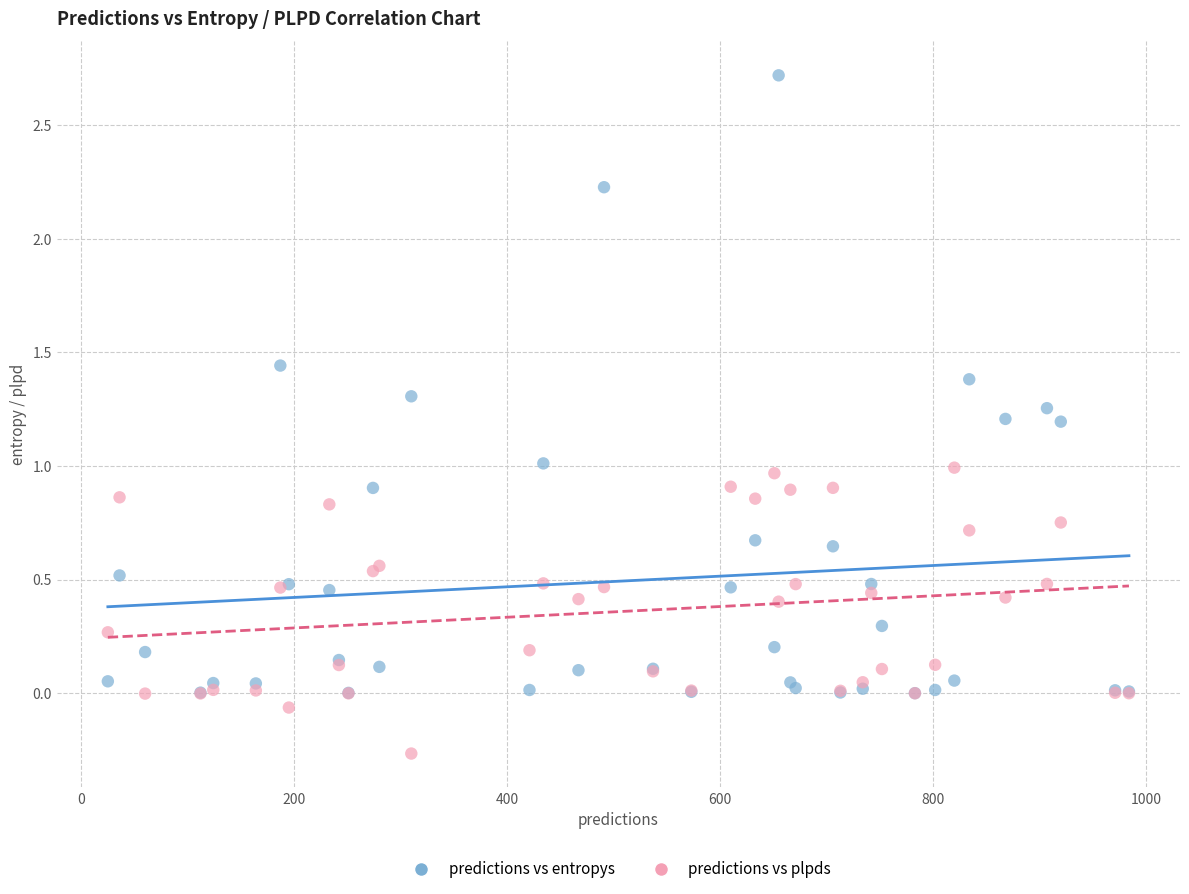

What are all the series names shown in the legend?

predictions vs entropys, predictions vs plpds